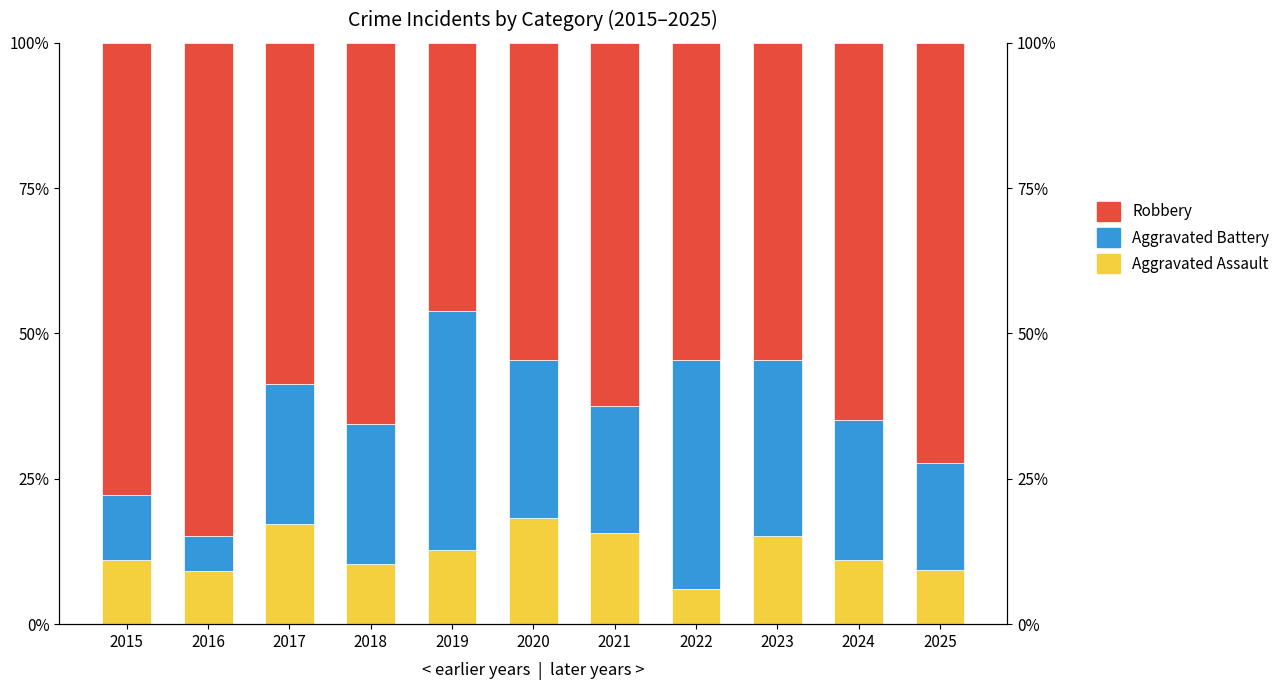

Reading left to right, transcribe all the data shown in this chart.

Aggravated Assault: 2015=11.1	2016=9.1	2017=17.2	2018=10.3	2019=12.8	2020=18.2	2021=15.6	2022=6.1	2023=15.2	2024=11.1	2025=9.3
Aggravated Battery: 2015=11.1	2016=6.1	2017=24.1	2018=24.1	2019=41.0	2020=27.3	2021=21.9	2022=39.4	2023=30.3	2024=24.1	2025=18.5
Robbery: 2015=77.8	2016=84.8	2017=58.6	2018=65.5	2019=46.2	2020=54.5	2021=62.5	2022=54.5	2023=54.5	2024=64.8	2025=72.2